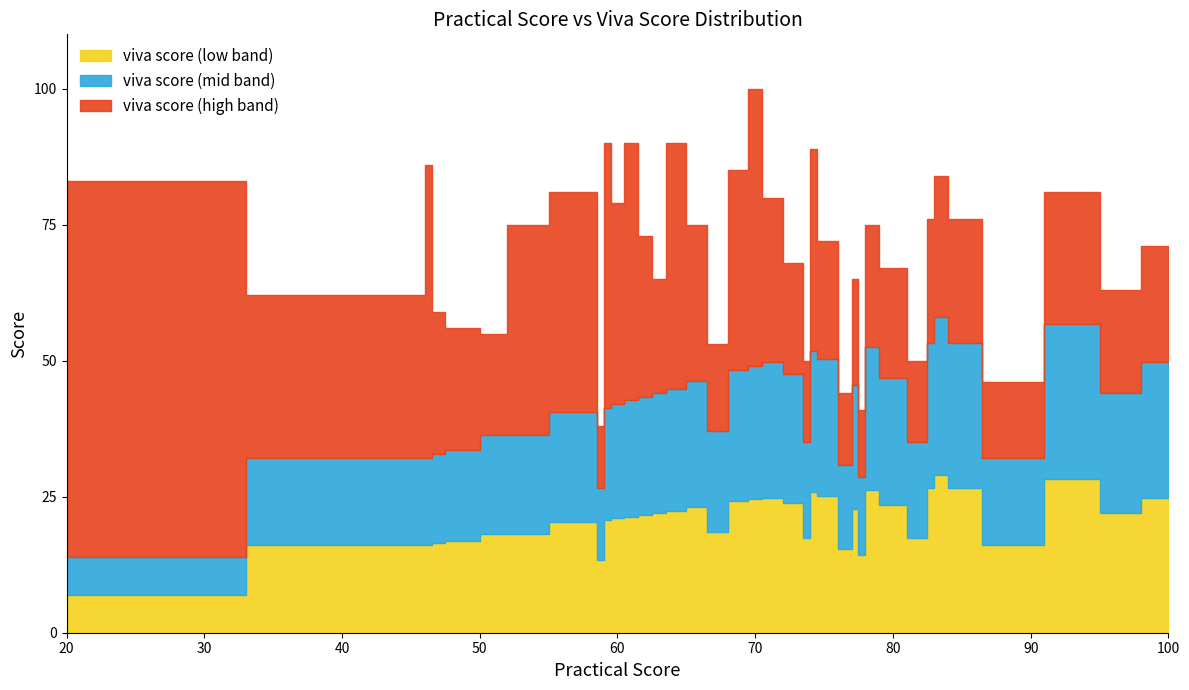

Read the practical score value at 46.

46